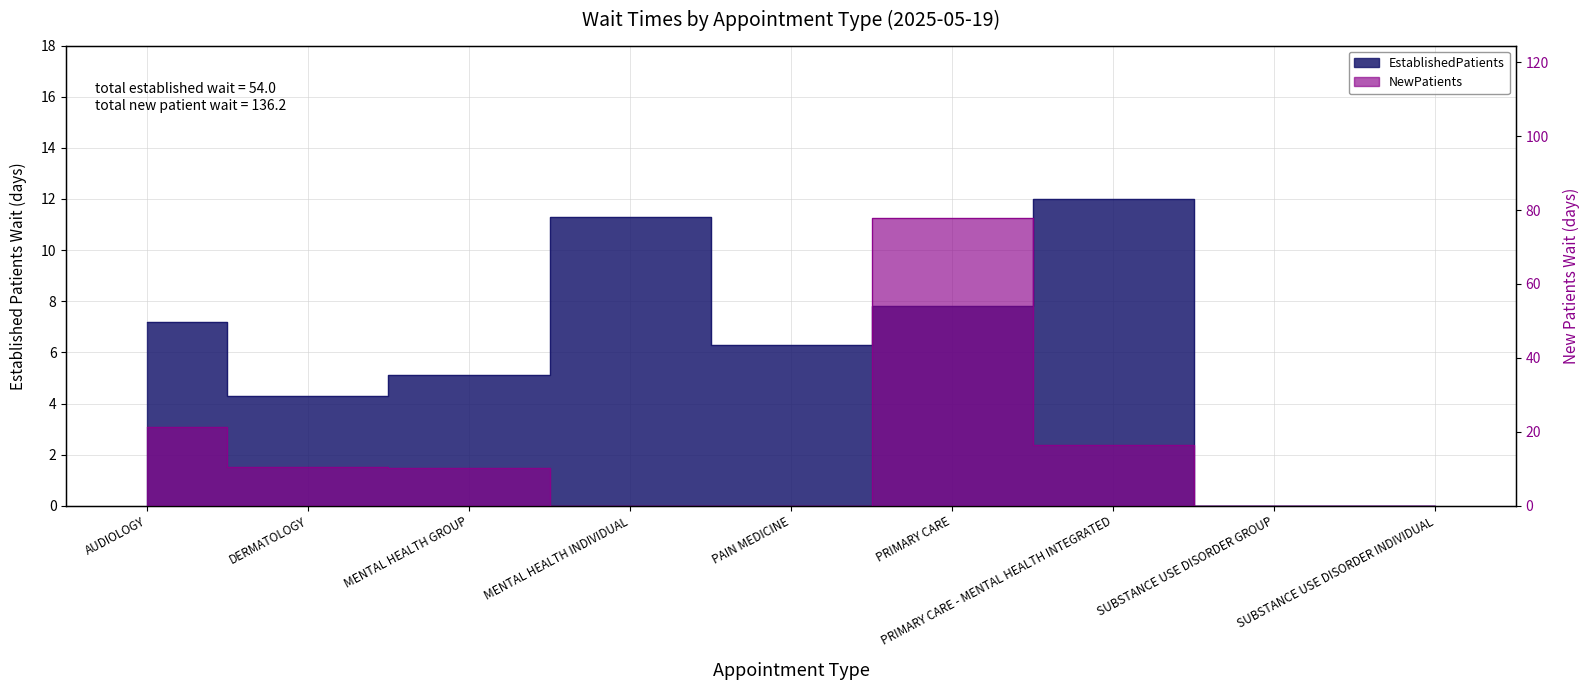

Reading left to right, extract all data points from this chart.

EstablishedPatients: 7.2	4.3	5.1	11.3	6.3	7.8	12.0	0.0	0.0
NewPatients: 21.2	10.6	10.2	0.0	0.0	77.8	16.4	0.0	0.0